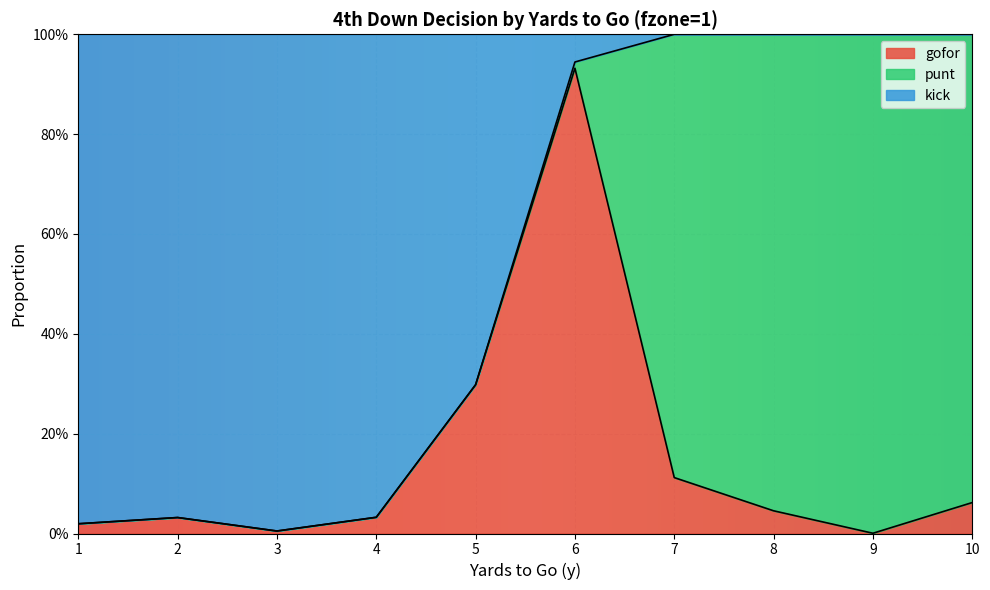

What are all the series names shown in the legend?

gofor, punt, kick